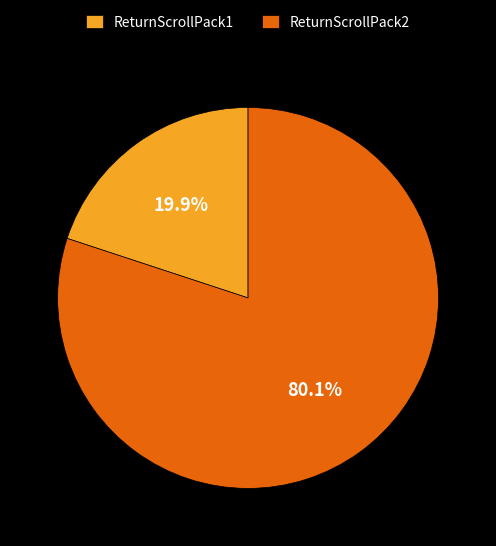

To the nearest percent, what percentage of the pie is ReturnScrollPack1?

20%